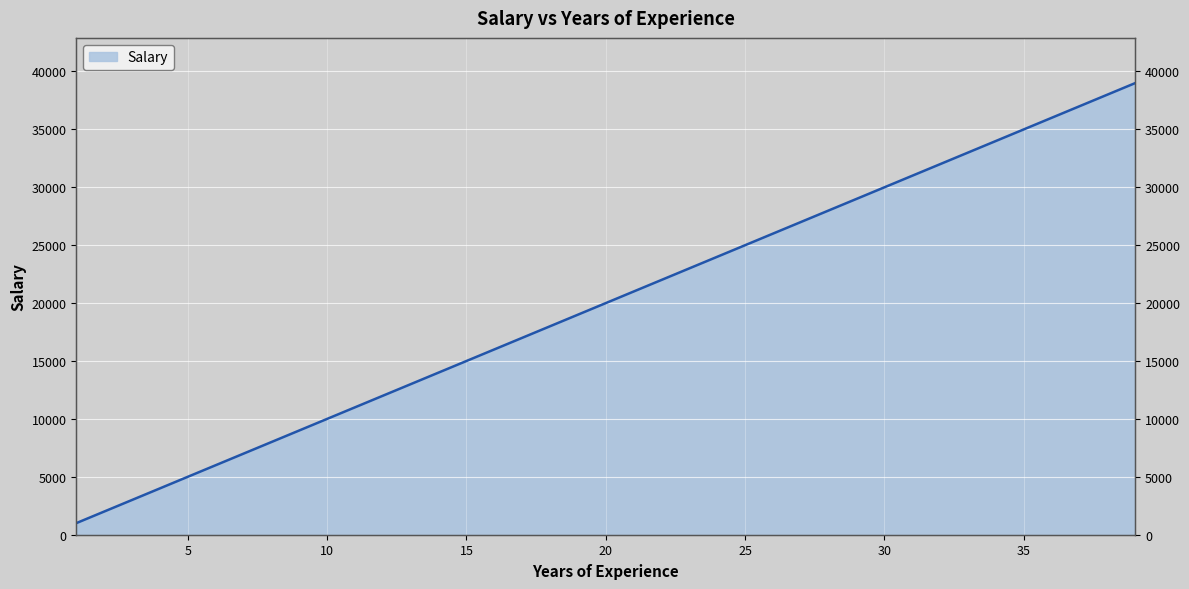

What is the minimum value shown in the chart?

1000